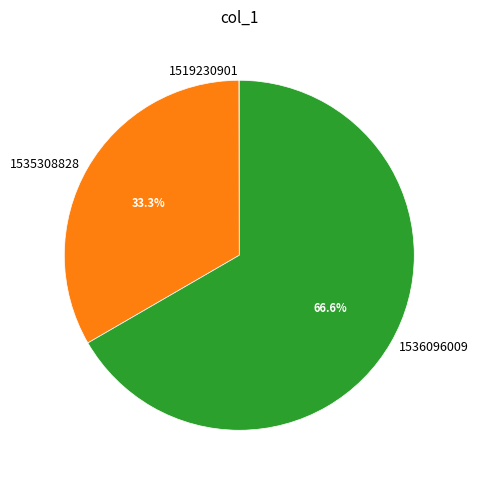

Does 1536096009 account for over 50% of the chart?

Yes